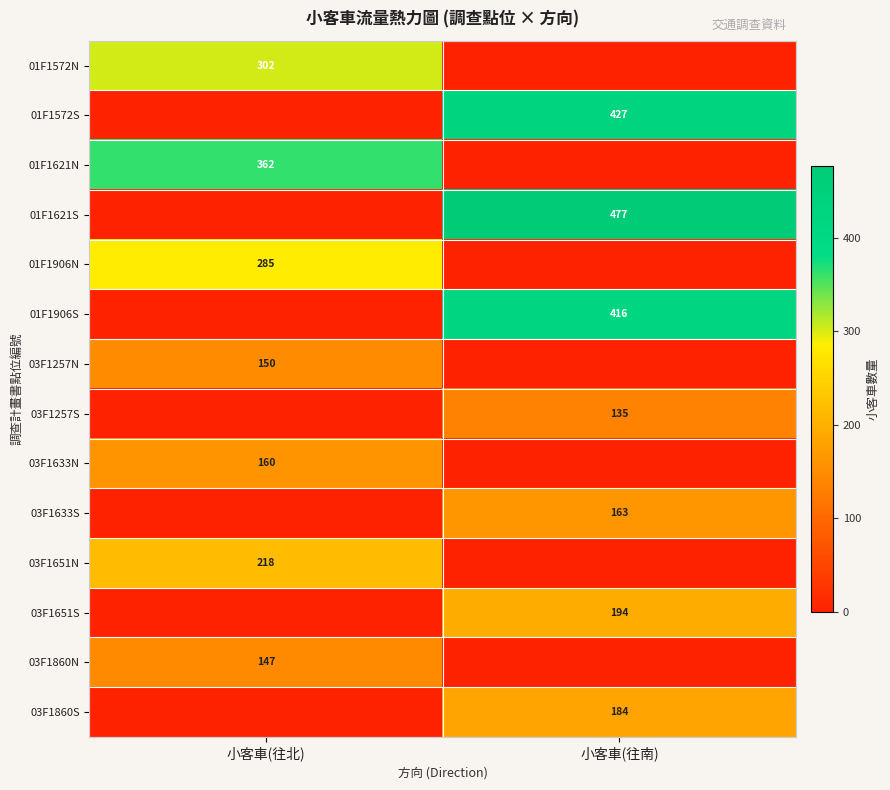

The 01F1572N series shows 163 at 小客車(往北). True or false?

False